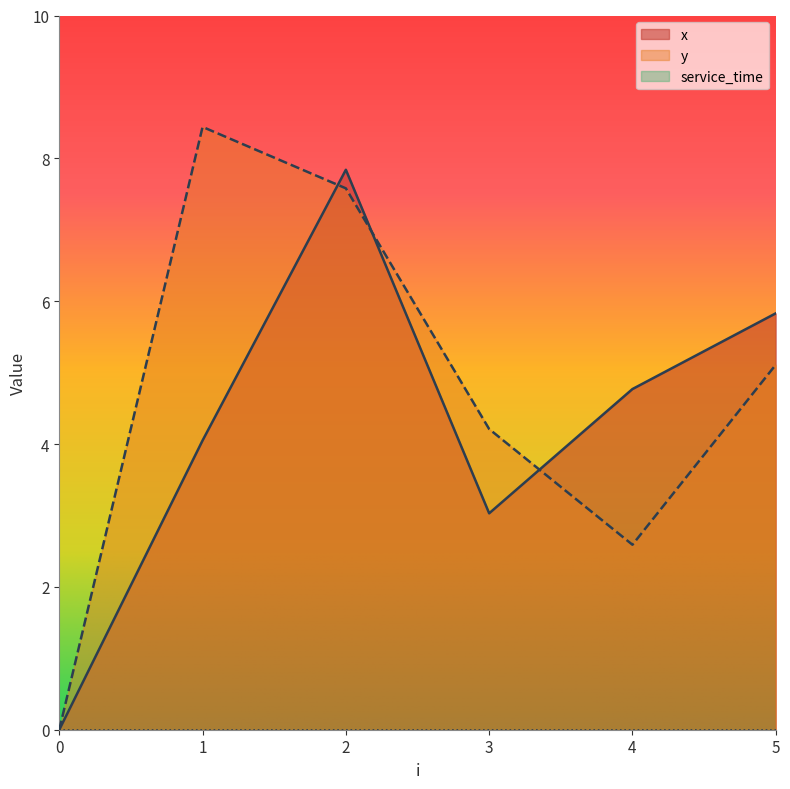

List the labels in order of x value, largest first.

2, 5, 4, 1, 3, 0